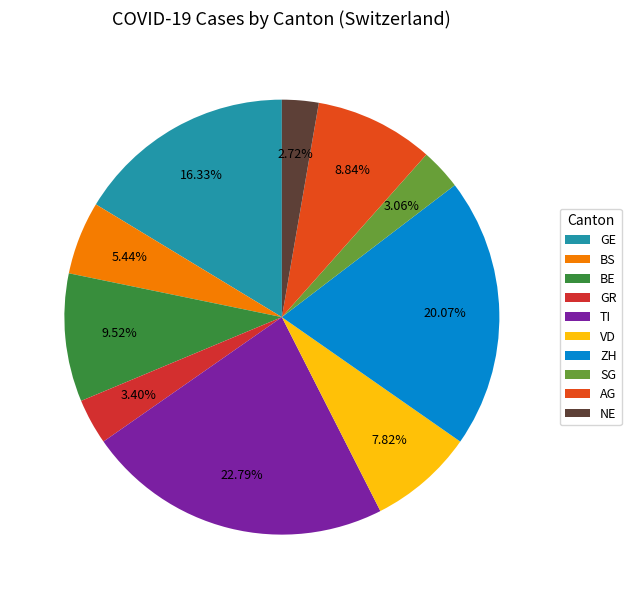

Count the number of slices in the pie.

10